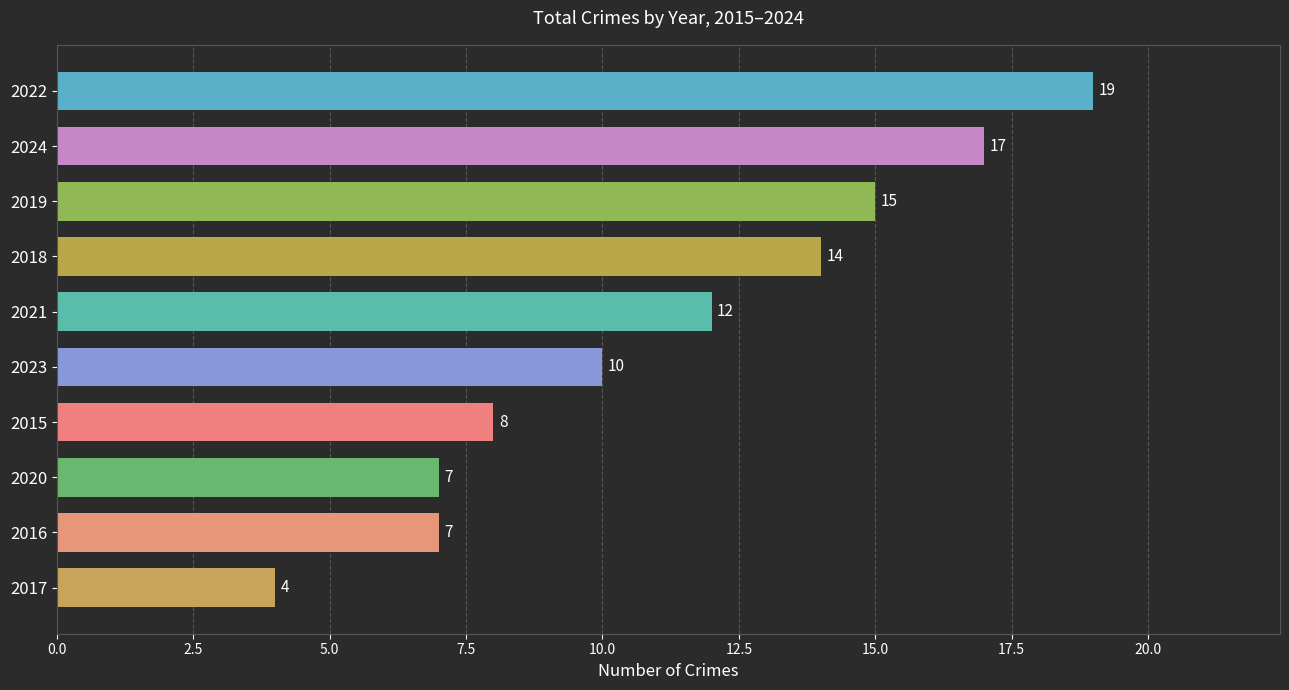

What position from the top is 2016?

9